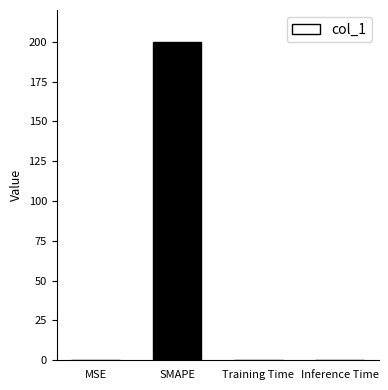

At which category does the chart reach its peak across all series?

SMAPE